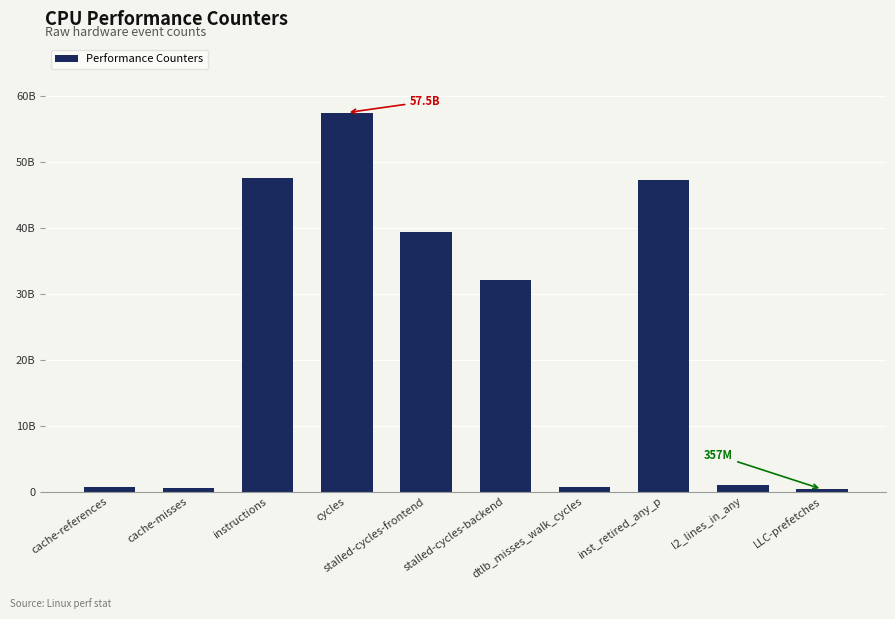

True or false: the data shows 47268045060 at inst_retired_any_p.

True